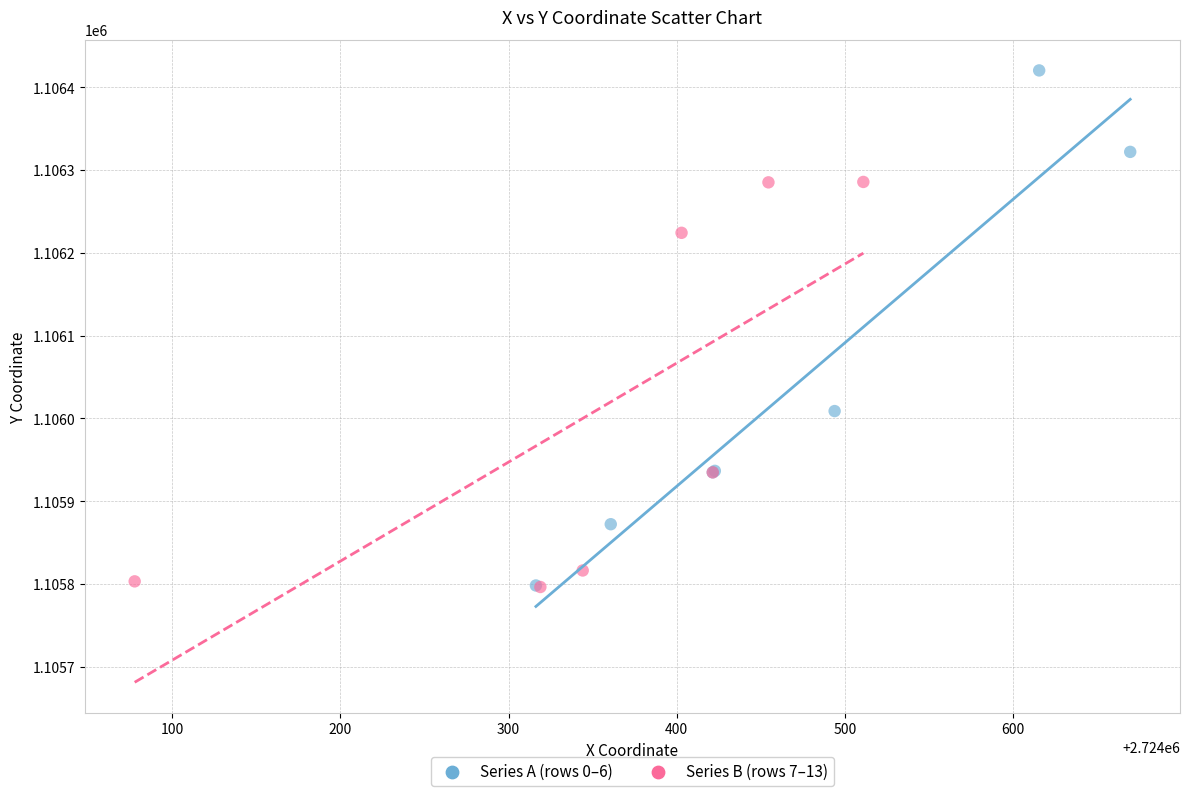

Which series has the widest spread of Y values?

Series A (rows 0–6)